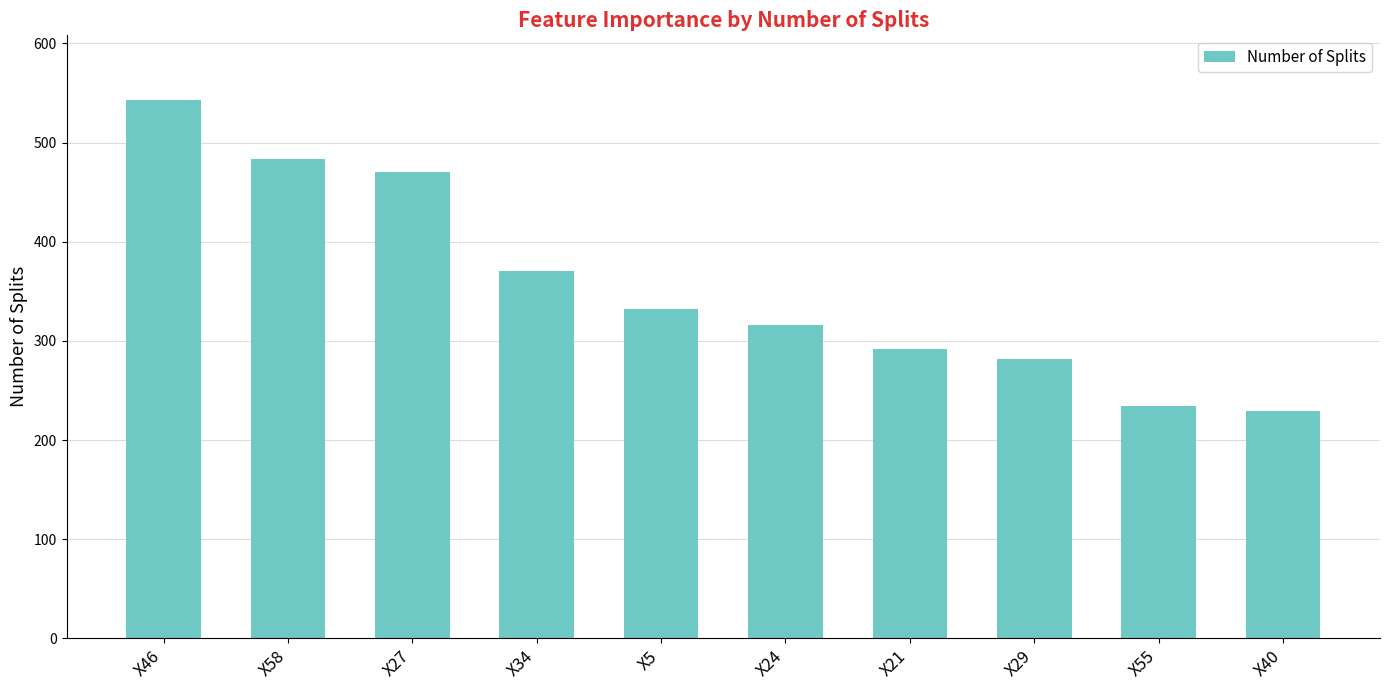

Reading left to right, what are all the values shown in this chart?

543	483	470	370	332	316	292	282	234	229